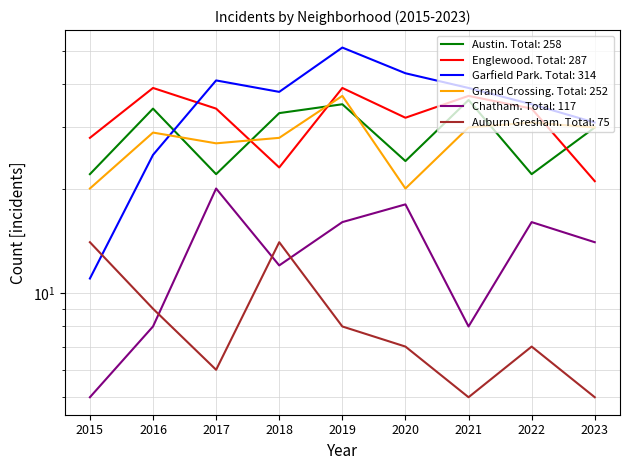

Rank the series at 2023 from highest to lowest value.

Garfield Park, Austin, Grand Crossing, Englewood, Chatham, Auburn Gresham